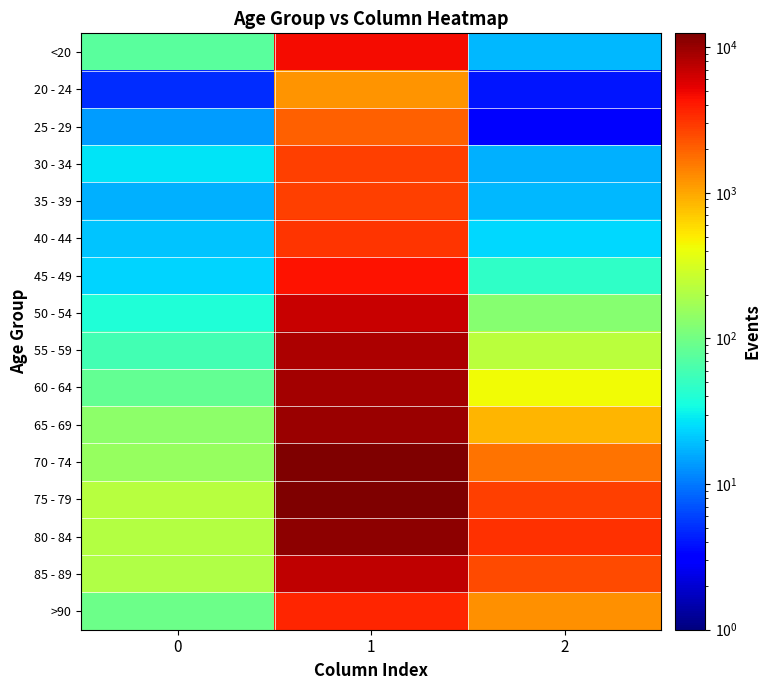

Rank the series at 0 from highest to lowest value.

75 - 79, 80 - 84, 85 - 89, 70 - 74, 65 - 69, >90, 60 - 64, <20, 55 - 59, 50 - 54, 30 - 34, 45 - 49, 40 - 44, 35 - 39, 25 - 29, 20 - 24